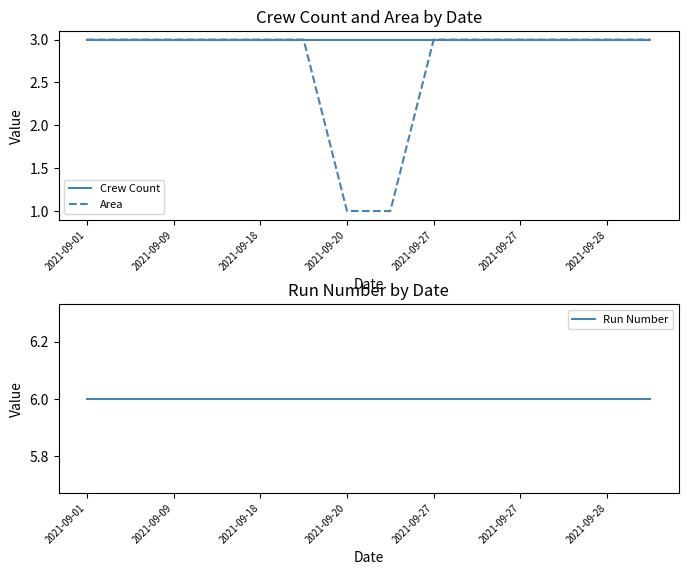

True or false: Run Number and Crew Count intersect in this chart.

False